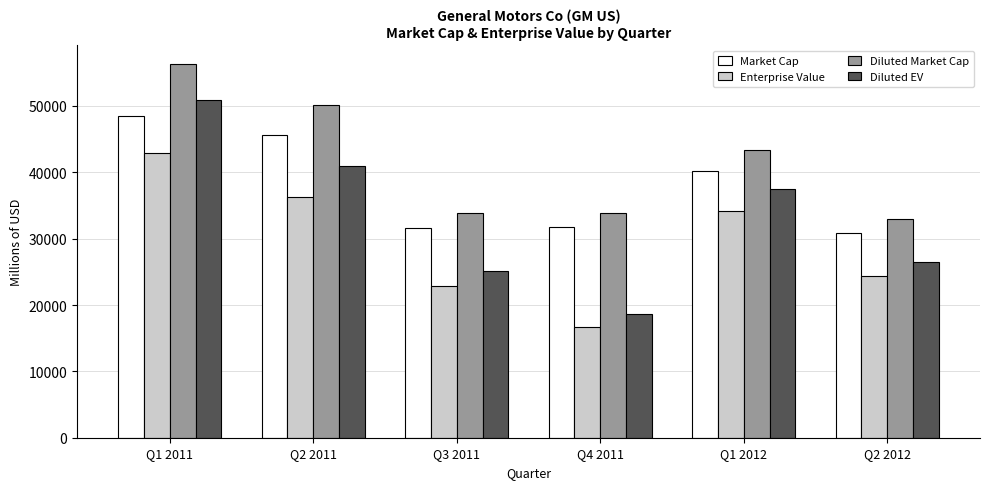

How many bars are there in each group?

4